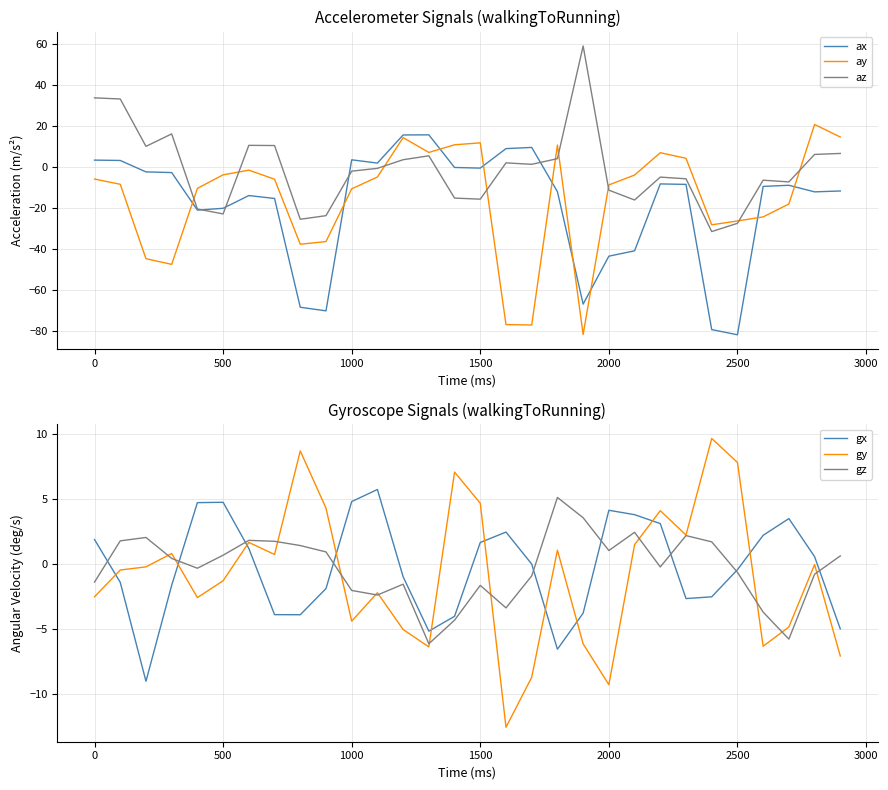

After their last crossing, which series has the higher values: ay or gx?

ay